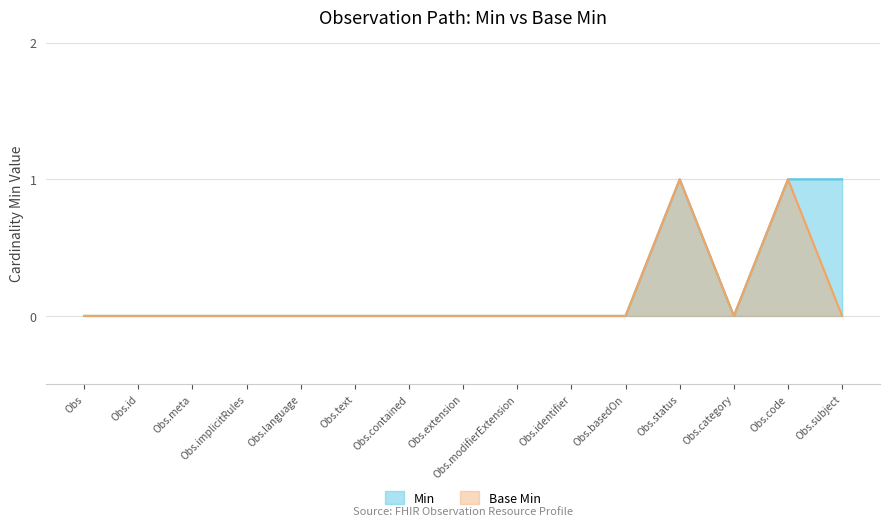

True or false: Min has more than 0 points higher than both neighbors.

True